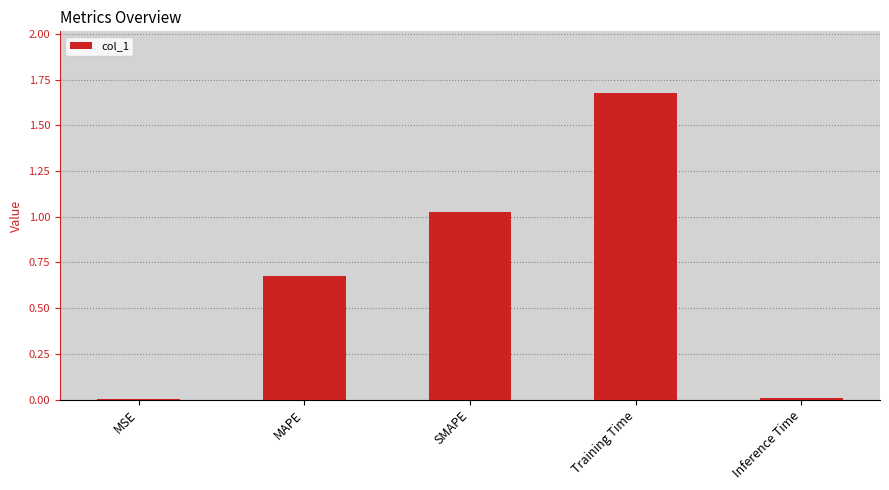

Which has a higher value, MAPE or SMAPE?

SMAPE